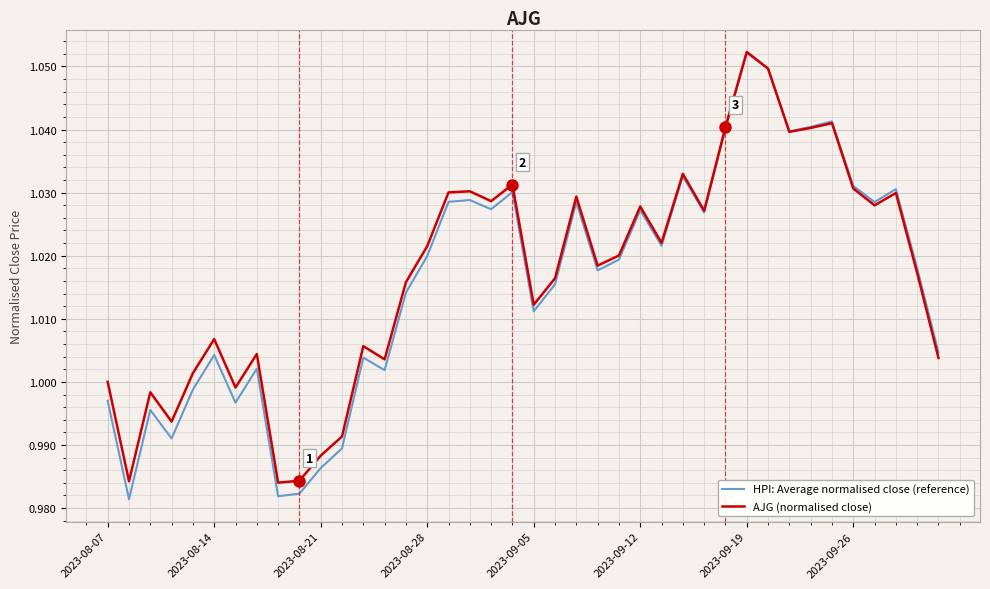

Which series has the widest spread of values?

HPI: Average normalised close (reference)